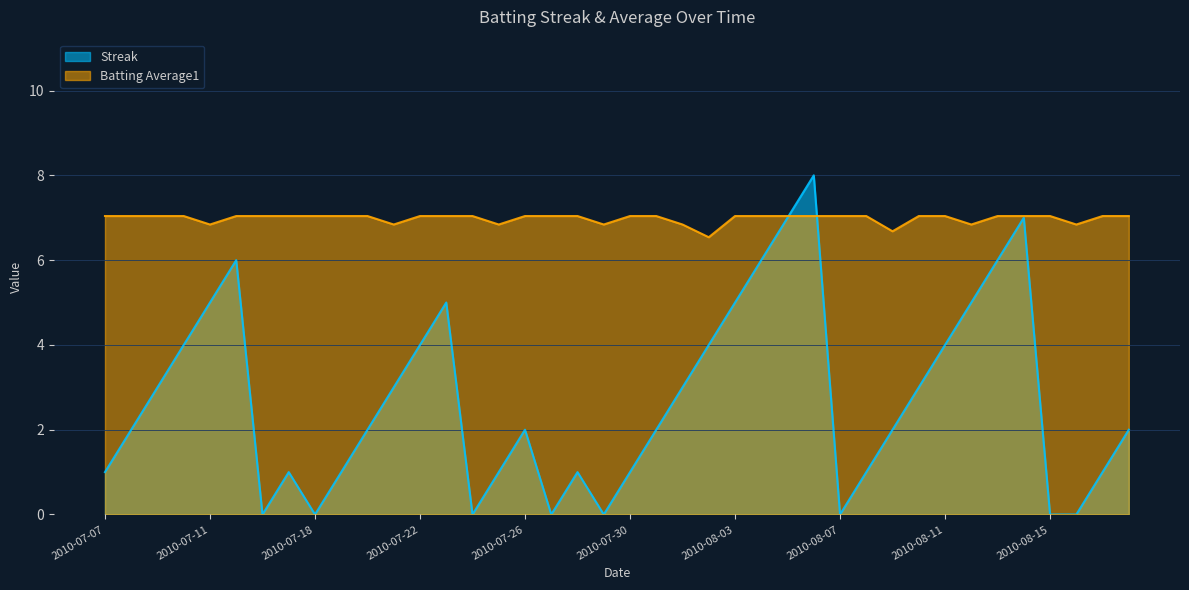

How many lines are shown in the chart?

2